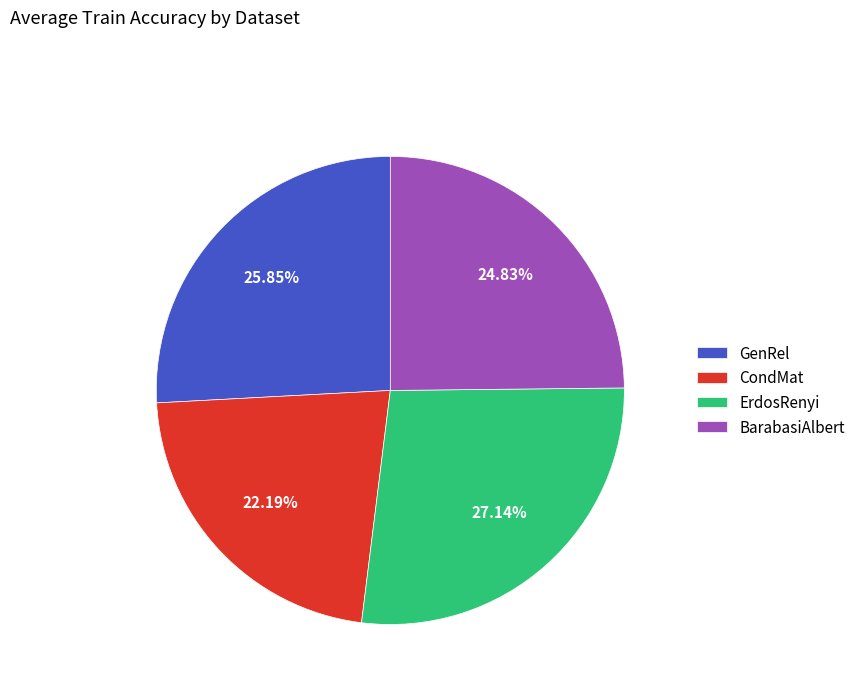

Count the number of slices in the pie.

4